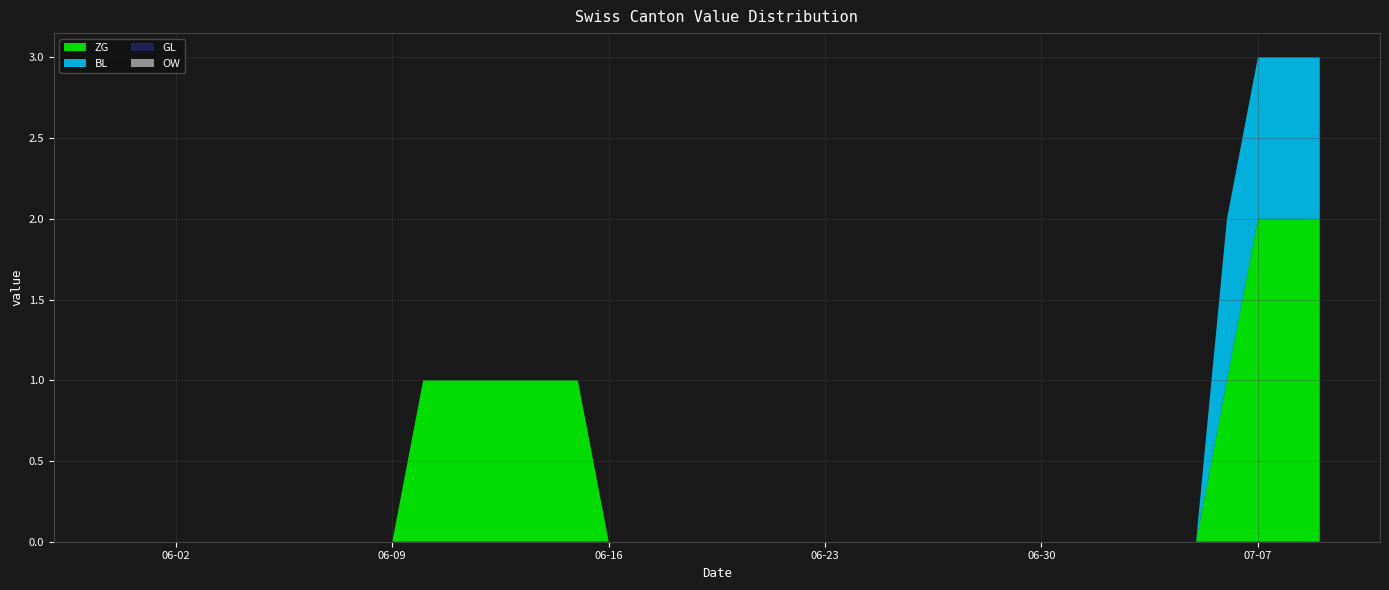

Reading left to right, list all the values displayed in this chart.

ZG: 2020-05-31=0	2020-06-01=0	2020-06-02=0	2020-06-03=0	2020-06-04=0	2020-06-05=0	2020-06-06=0	2020-06-07=0	2020-06-08=0	2020-06-09=0	2020-06-10=1	2020-06-11=1	2020-06-12=1	2020-06-13=1	2020-06-14=1	2020-06-15=1	2020-06-16=0	2020-06-17=0	2020-06-18=0	2020-06-19=0	2020-06-20=0	2020-06-21=0	2020-06-22=0	2020-06-23=0	2020-06-24=0	2020-06-25=0	2020-06-26=0	2020-06-27=0	2020-06-28=0	2020-06-29=0	2020-06-30=0	2020-07-01=0	2020-07-02=0	2020-07-03=0	2020-07-04=0	2020-07-05=0	2020-07-06=1	2020-07-07=2	2020-07-08=2	2020-07-09=2
BL: 2020-05-31=0	2020-06-01=0	2020-06-02=0	2020-06-03=0	2020-06-04=0	2020-06-05=0	2020-06-06=0	2020-06-07=0	2020-06-08=0	2020-06-09=0	2020-06-10=0	2020-06-11=0	2020-06-12=0	2020-06-13=0	2020-06-14=0	2020-06-15=0	2020-06-16=0	2020-06-17=0	2020-06-18=0	2020-06-19=0	2020-06-20=0	2020-06-21=0	2020-06-22=0	2020-06-23=0	2020-06-24=0	2020-06-25=0	2020-06-26=0	2020-06-27=0	2020-06-28=0	2020-06-29=0	2020-06-30=0	2020-07-01=0	2020-07-02=0	2020-07-03=0	2020-07-04=0	2020-07-05=0	2020-07-06=1	2020-07-07=1	2020-07-08=1	2020-07-09=1
GL: 2020-05-31=0	2020-06-01=0	2020-06-02=0	2020-06-03=0	2020-06-04=0	2020-06-05=0	2020-06-06=0	2020-06-07=0	2020-06-08=0	2020-06-09=0	2020-06-10=0	2020-06-11=0	2020-06-12=0	2020-06-13=0	2020-06-14=0	2020-06-15=0	2020-06-16=0	2020-06-17=0	2020-06-18=0	2020-06-19=0	2020-06-20=0	2020-06-21=0	2020-06-22=0	2020-06-23=0	2020-06-24=0	2020-06-25=0	2020-06-26=0	2020-06-27=0	2020-06-28=0	2020-06-29=0	2020-06-30=0	2020-07-01=0	2020-07-02=0	2020-07-03=0	2020-07-04=0	2020-07-05=0	2020-07-06=0	2020-07-07=0	2020-07-08=0	2020-07-09=0
OW: 2020-05-31=0	2020-06-01=0	2020-06-02=0	2020-06-03=0	2020-06-04=0	2020-06-05=0	2020-06-06=0	2020-06-07=0	2020-06-08=0	2020-06-09=0	2020-06-10=0	2020-06-11=0	2020-06-12=0	2020-06-13=0	2020-06-14=0	2020-06-15=0	2020-06-16=0	2020-06-17=0	2020-06-18=0	2020-06-19=0	2020-06-20=0	2020-06-21=0	2020-06-22=0	2020-06-23=0	2020-06-24=0	2020-06-25=0	2020-06-26=0	2020-06-27=0	2020-06-28=0	2020-06-29=0	2020-06-30=0	2020-07-01=0	2020-07-02=0	2020-07-03=0	2020-07-04=0	2020-07-05=0	2020-07-06=0	2020-07-07=0	2020-07-08=0	2020-07-09=0